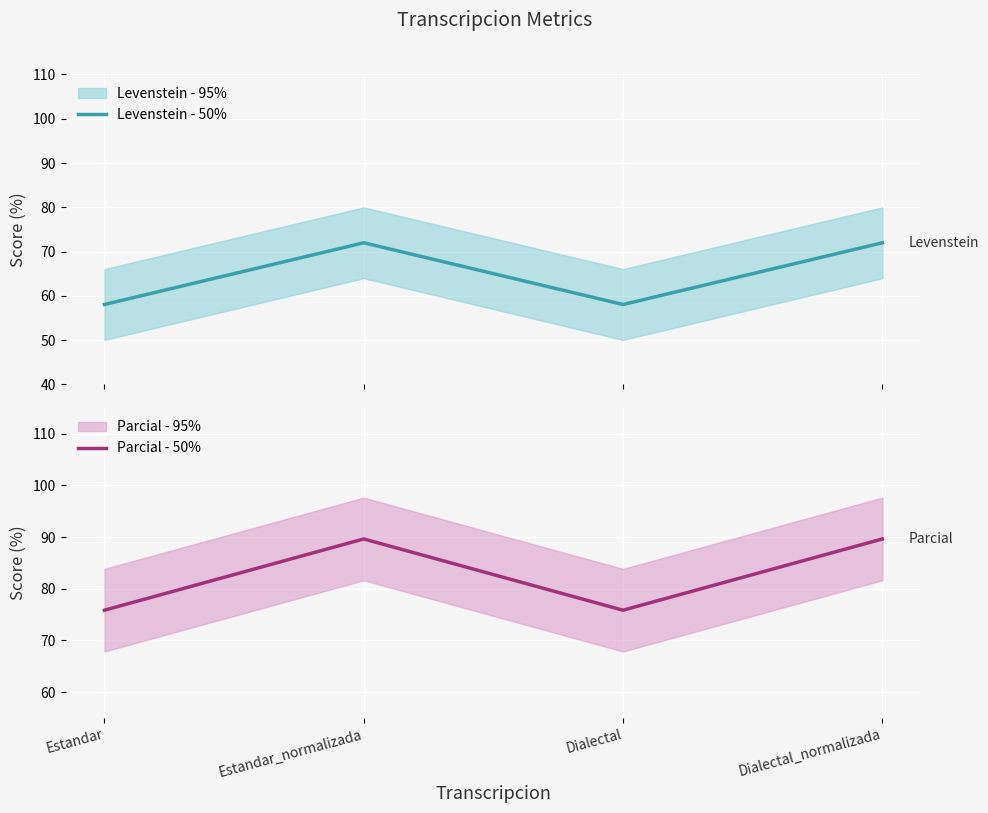

True or false: Parcial - 50% and Levenstein - 50% intersect in this chart.

False